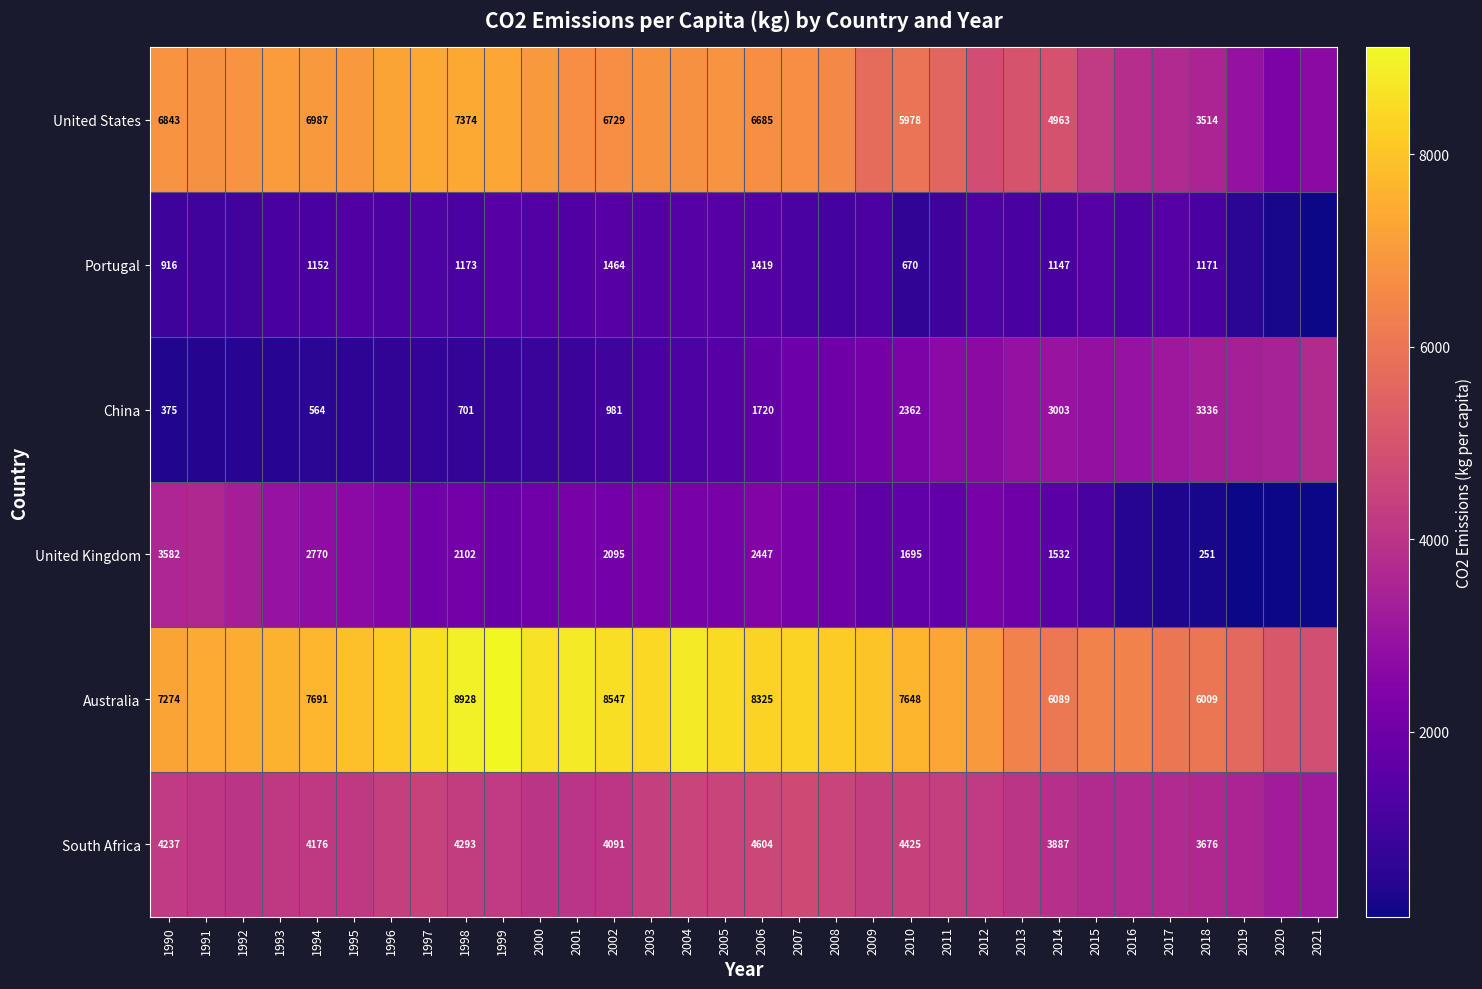

At 1990, list the series in order from largest to smallest.

Australia, United States, South Africa, United Kingdom, Portugal, China